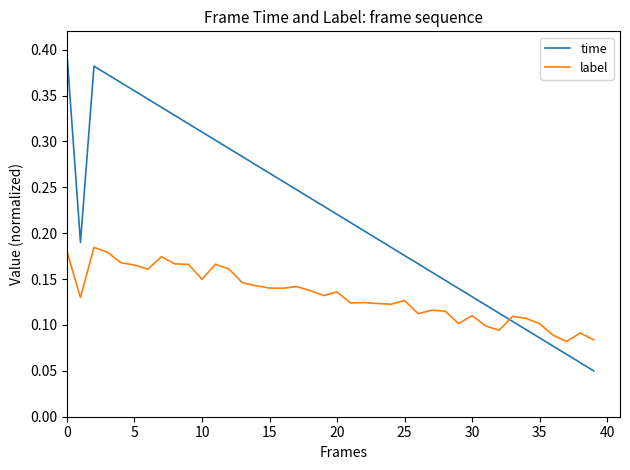

Does the chart have visible grid lines?

No